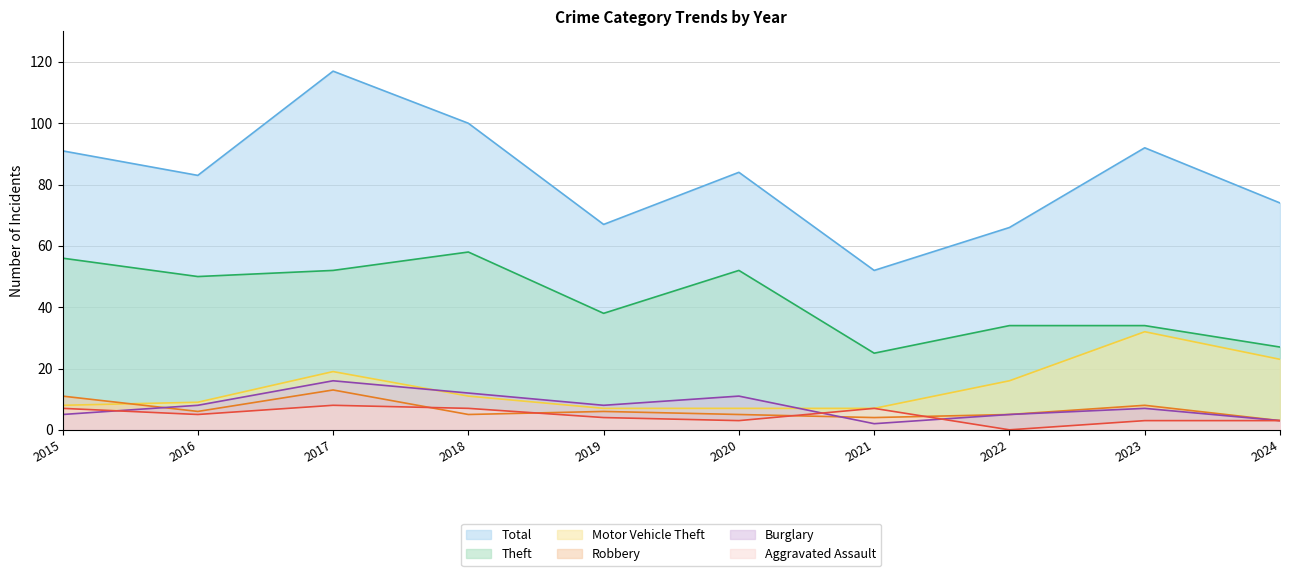

True or false: Total has more than 2 interior local peaks.

True